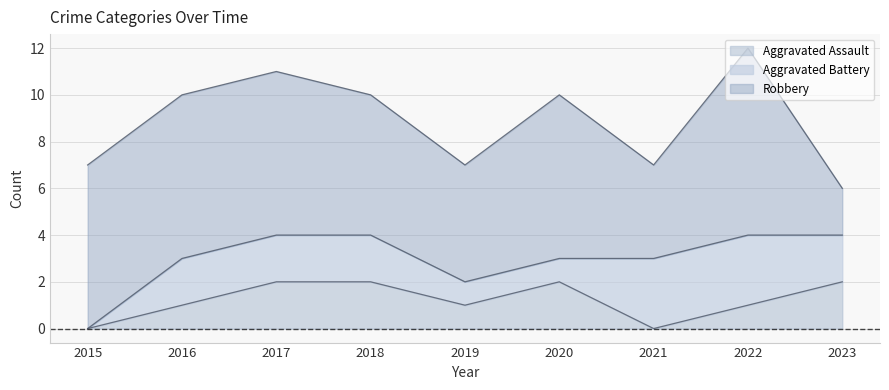

How many lines are shown in the chart?

3